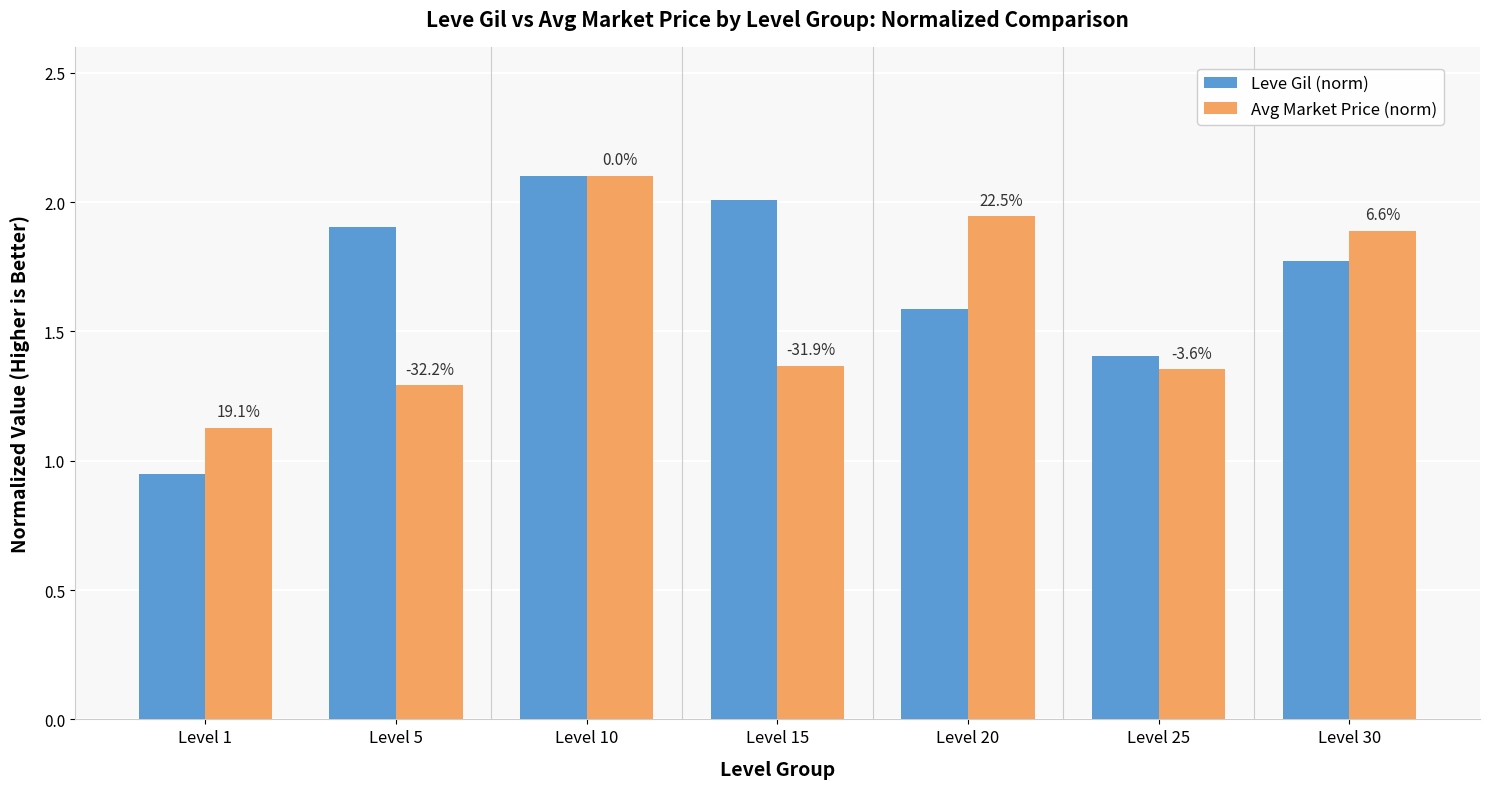

True or false: Leve Gil (norm) has a value of 1.6 at Level 20.

True